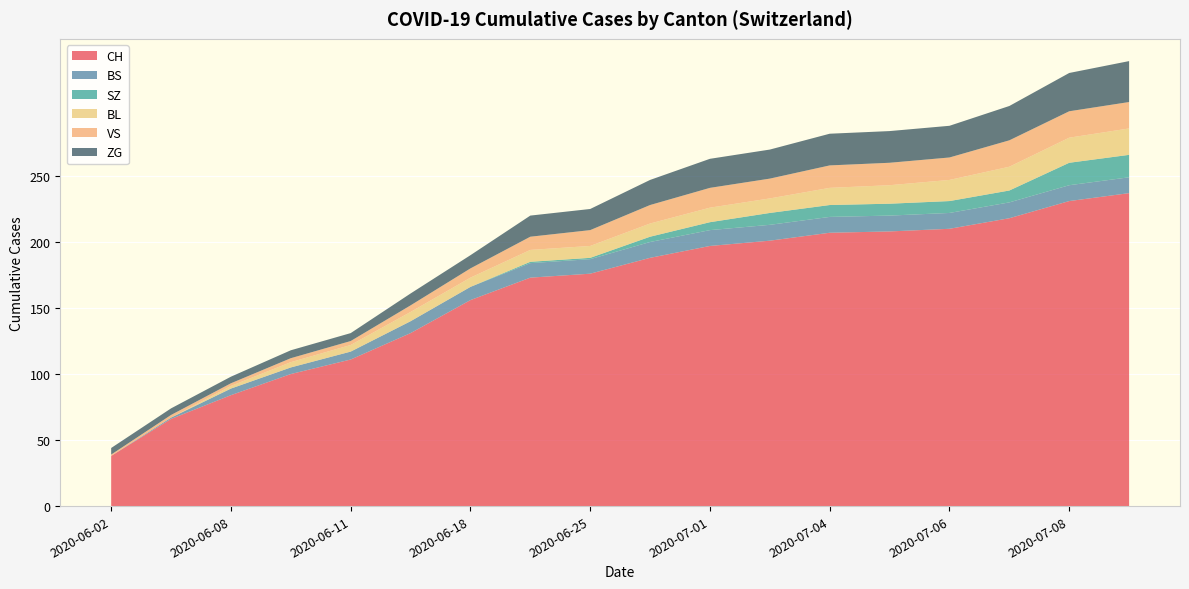

Reading left to right, transcribe all the data shown in this chart.

CH: 2020-06-02=38	2020-06-04=66	2020-06-08=84	2020-06-10=100	2020-06-11=111	2020-06-15=131	2020-06-18=156	2020-06-24=173	2020-06-25=176	2020-06-30=188	2020-07-01=197	2020-07-02=201	2020-07-04=207	2020-07-05=208	2020-07-06=210	2020-07-07=218	2020-07-08=231	2020-07-09=237
BS: 2020-06-02=0	2020-06-04=1	2020-06-08=5	2020-06-10=5	2020-06-11=6	2020-06-15=9	2020-06-18=10	2020-06-24=11	2020-06-25=11	2020-06-30=12	2020-07-01=12	2020-07-02=12	2020-07-04=12	2020-07-05=12	2020-07-06=12	2020-07-07=12	2020-07-08=12	2020-07-09=12
SZ: 2020-06-02=0	2020-06-04=0	2020-06-08=0	2020-06-10=0	2020-06-11=0	2020-06-15=0	2020-06-18=0	2020-06-24=1	2020-06-25=1	2020-06-30=4	2020-07-01=6	2020-07-02=9	2020-07-04=9	2020-07-05=9	2020-07-06=9	2020-07-07=9	2020-07-08=17	2020-07-09=17
BL: 2020-06-02=0	2020-06-04=0	2020-06-08=2	2020-06-10=4	2020-06-11=5	2020-06-15=7	2020-06-18=7	2020-06-24=9	2020-06-25=9	2020-06-30=10	2020-07-01=11	2020-07-02=11	2020-07-04=13	2020-07-05=14	2020-07-06=16	2020-07-07=18	2020-07-08=19	2020-07-09=20
VS: 2020-06-02=1	2020-06-04=2	2020-06-08=2	2020-06-10=3	2020-06-11=3	2020-06-15=5	2020-06-18=7	2020-06-24=10	2020-06-25=12	2020-06-30=14	2020-07-01=15	2020-07-02=15	2020-07-04=17	2020-07-05=17	2020-07-06=17	2020-07-07=20	2020-07-08=20	2020-07-09=20
ZG: 2020-06-02=5	2020-06-04=5	2020-06-08=5	2020-06-10=6	2020-06-11=6	2020-06-15=9	2020-06-18=10	2020-06-24=16	2020-06-25=16	2020-06-30=19	2020-07-01=22	2020-07-02=22	2020-07-04=24	2020-07-05=24	2020-07-06=24	2020-07-07=26	2020-07-08=29	2020-07-09=31